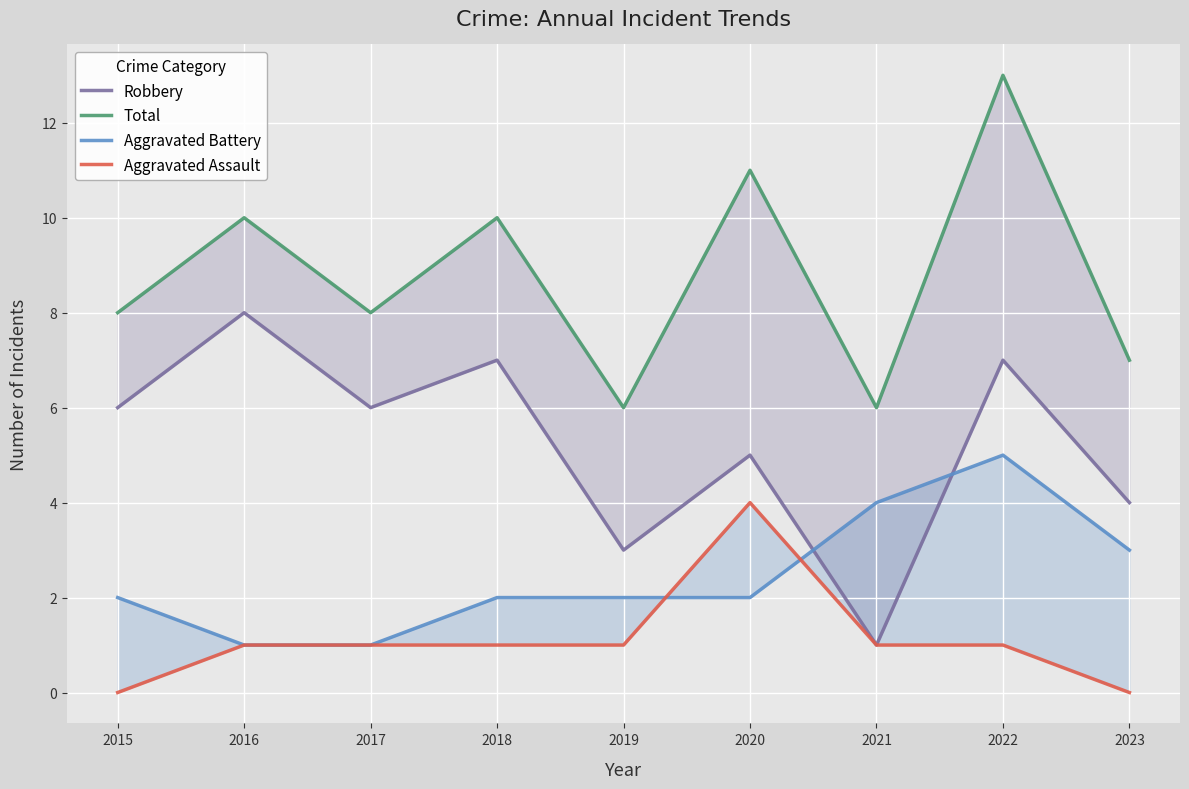

List the series in order of their peak value, highest first.

Total, Robbery, Aggravated Battery, Aggravated Assault